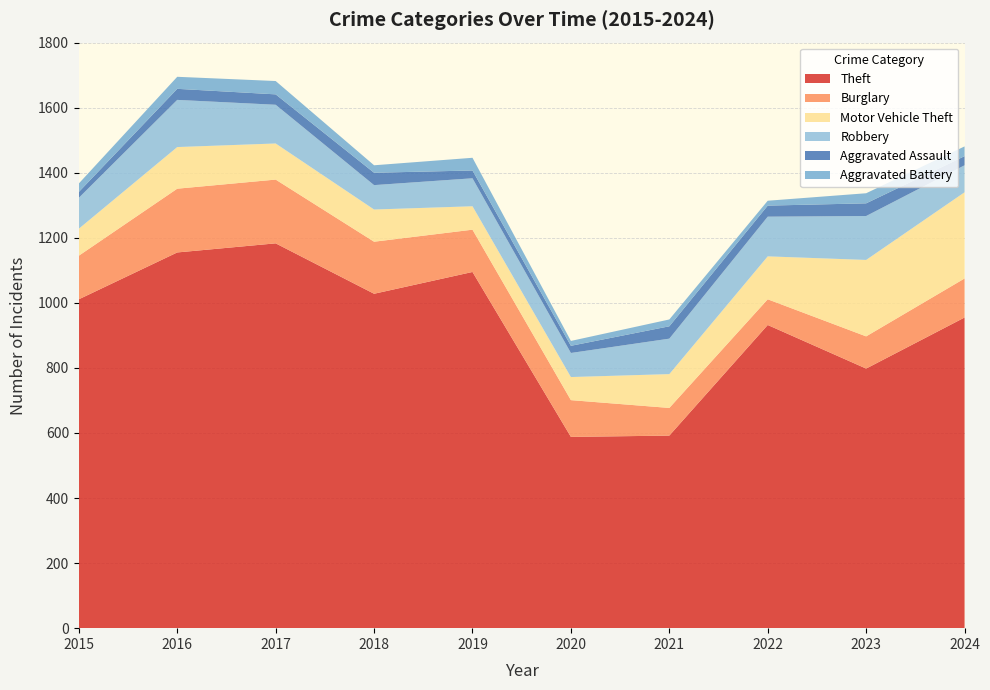

Reading right to left, what are all the values shown in this chart?

Theft: 955	798	932	592	588	1095	1028	1183	1155	1011
Burglary: 120	99	79	85	113	130	160	196	196	134
Motor Vehicle Theft: 265	235	132	104	71	72	99	111	128	83
Robbery: 83	135	122	109	74	86	75	119	145	95
Aggravated Assault: 28	39	34	38	22	24	38	32	34	18
Aggravated Battery: 30	31	15	21	15	39	23	41	37	26